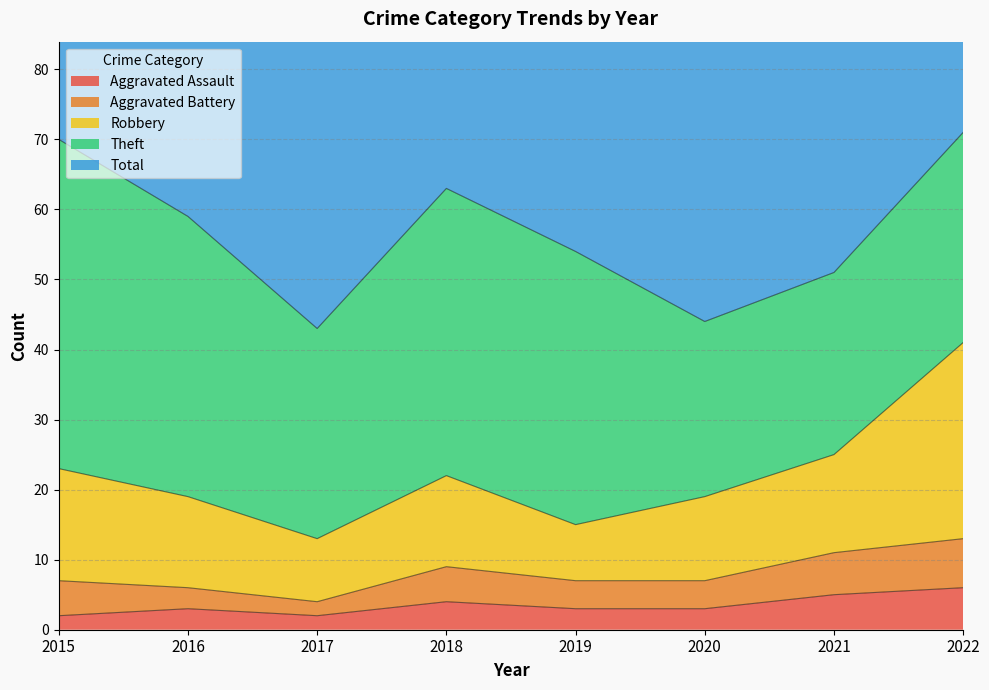

At how many categories does at least one series exceed 49?

6